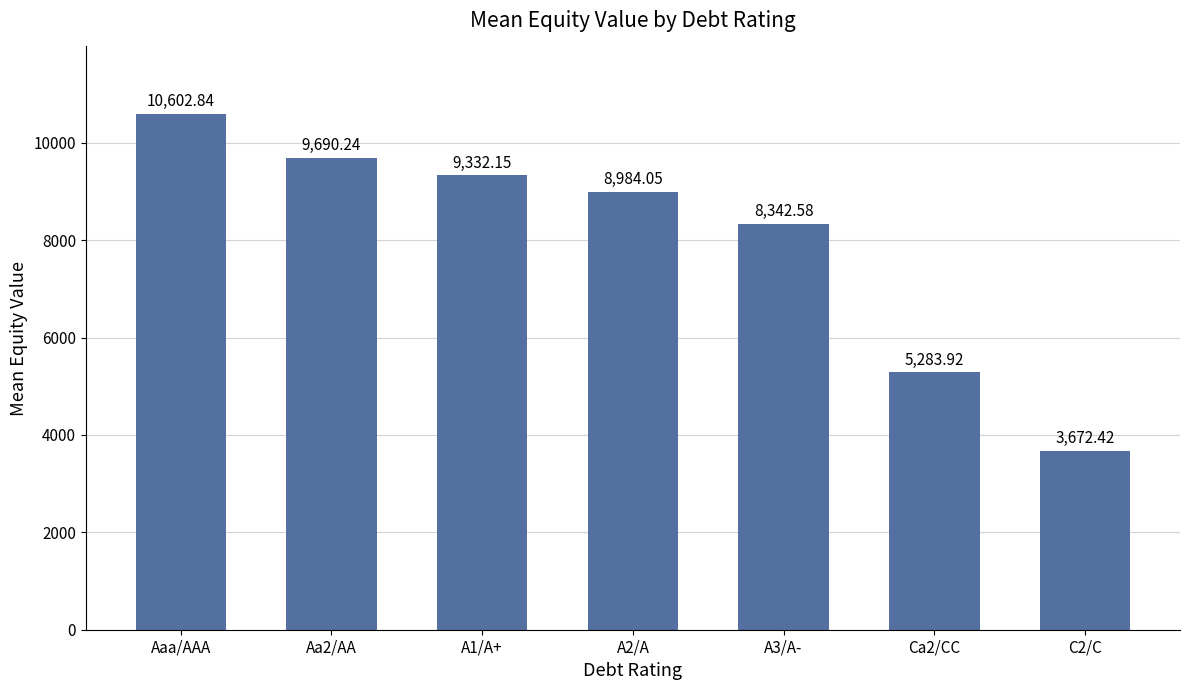

Rank the categories by value from highest to lowest.

Aaa/AAA, Aa2/AA, A1/A+, A2/A, A3/A-, Ca2/CC, C2/C